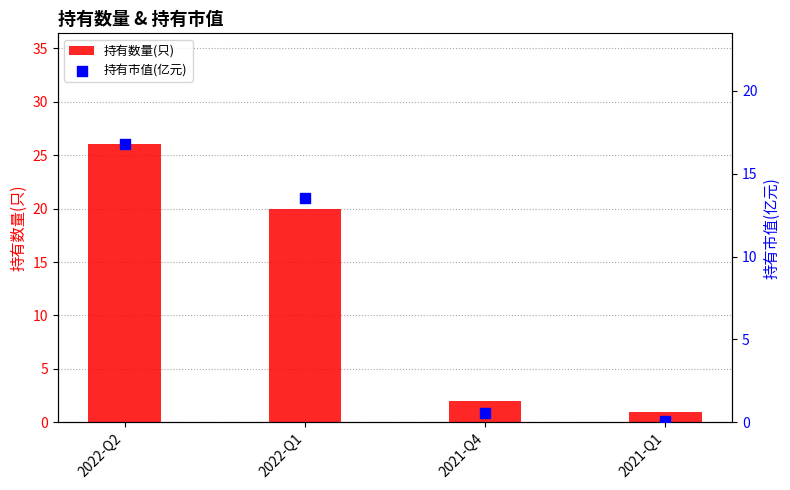

Which series contains the lowest Y value?

持有市值(亿元)